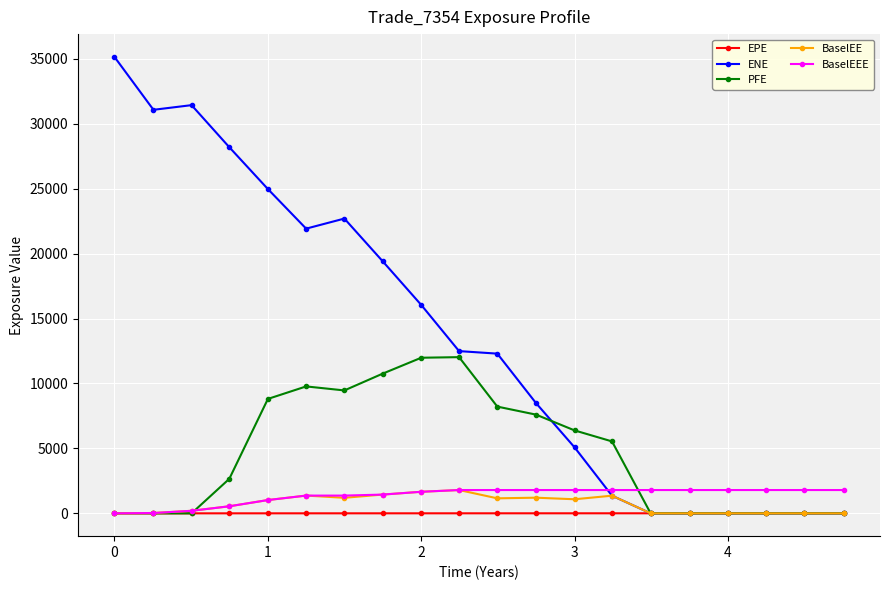

At how many categories does at least one series exceed 18621?

8